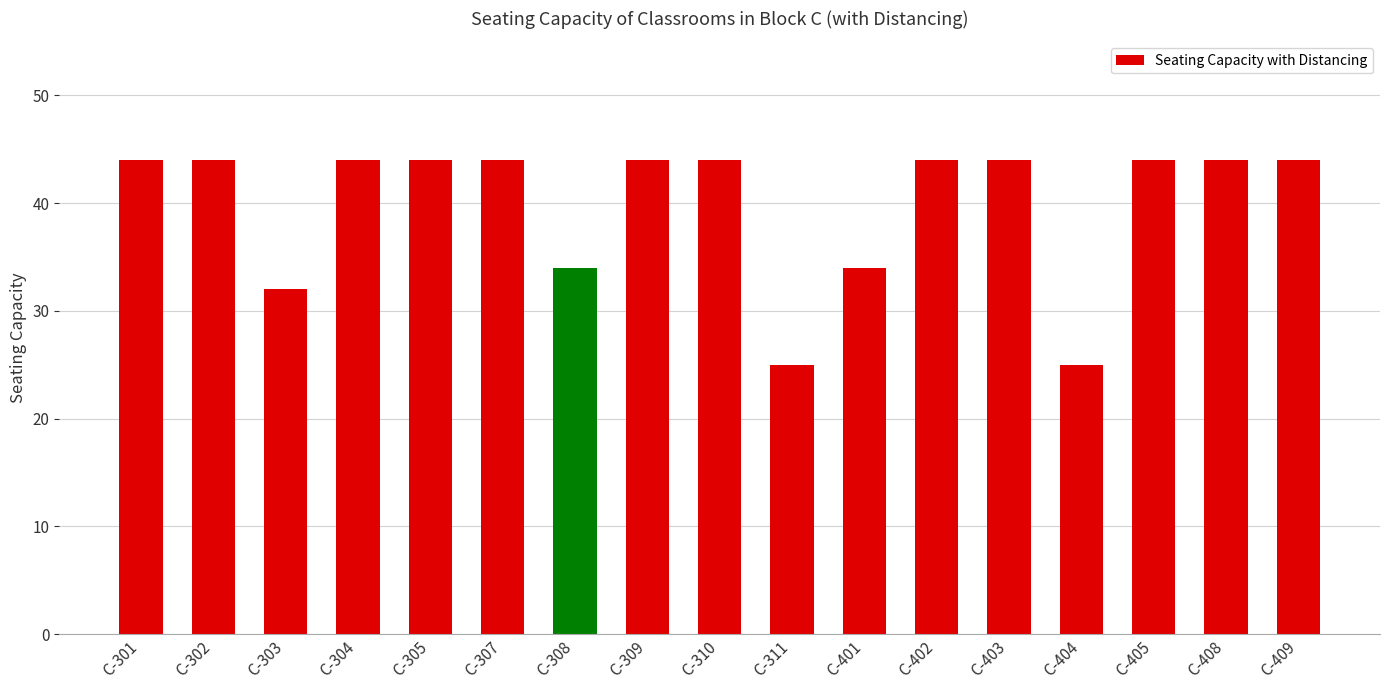

What is the change in value from C-401 to C-408?

+10